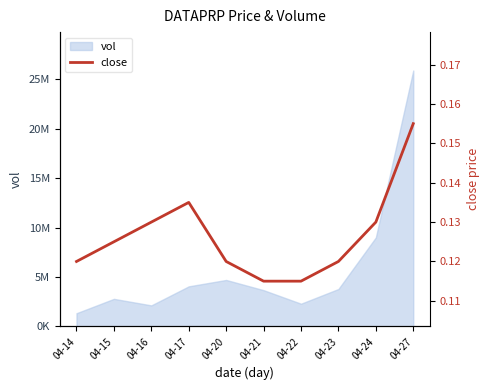

Where is the data nearest to the value 0?

04-21